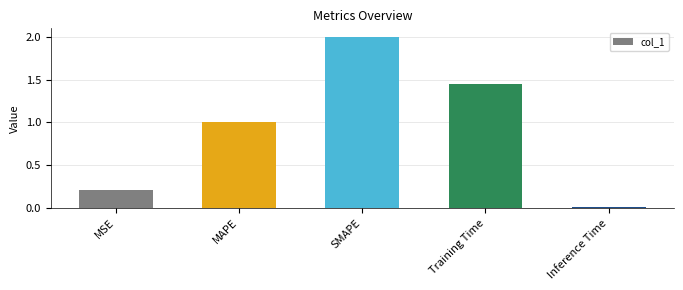

What is the maximum value shown in the chart?

2.0